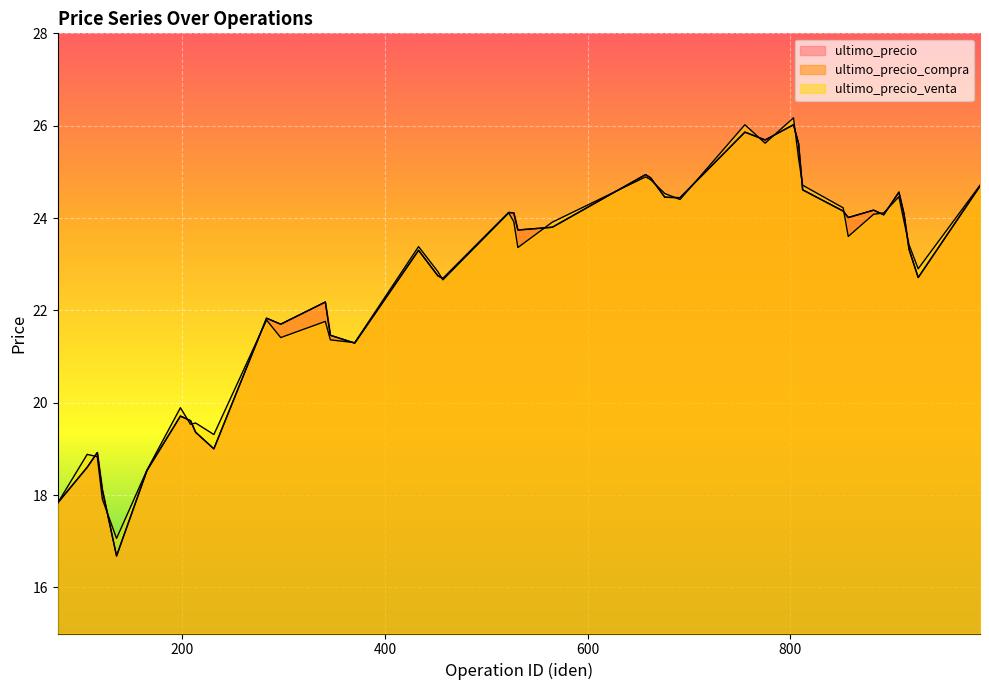

Reading left to right, list all the values displayed in this chart.

ultimo_precio: 77=17.8	106=18.6	116=18.9	121=18.1	135=16.7	165=18.5	198=19.7	208=19.6	213=19.4	231=19.0	283=21.8	297=21.7	341=22.2	346=21.5	370=21.3	433=23.3	452=22.8	457=22.7	522=24.1	527=24.1	531=23.7	565=23.8	657=24.9	662=24.9	676=24.4	691=24.4	755=25.9	775=25.7	803=26.0	808=25.6	812=24.6	852=24.1	857=24.0	882=24.2	892=24.1	907=24.6	912=24.1	917=23.3	926=22.7	987=24.7
ultimo_precio_compra: 77=17.8	106=18.6	116=18.9	121=18.1	135=16.7	165=18.5	198=19.7	208=19.6	213=19.4	231=19.0	283=21.8	297=21.7	341=22.2	346=21.5	370=21.3	433=23.3	452=22.8	457=22.7	522=24.1	527=24.1	531=23.7	565=23.8	657=24.9	662=24.9	676=24.4	691=24.4	755=25.9	775=25.7	803=26.0	808=25.6	812=24.6	852=24.1	857=24.0	882=24.2	892=24.1	907=24.6	912=24.1	917=23.3	926=22.7	987=24.7
ultimo_precio_venta: 77=17.8	106=18.9	116=18.8	121=17.9	135=17.1	165=18.5	198=19.9	208=19.5	213=19.6	231=19.3	283=21.8	297=21.4	341=21.8	346=21.4	370=21.3	433=23.4	452=22.8	457=22.7	522=24.1	527=23.9	531=23.4	565=23.9	657=24.9	662=24.8	676=24.5	691=24.4	755=26.0	775=25.6	803=26.2	808=25.3	812=24.7	852=24.2	857=23.6	882=24.1	892=24.1	907=24.5	912=23.9	917=23.4	926=22.9	987=24.7